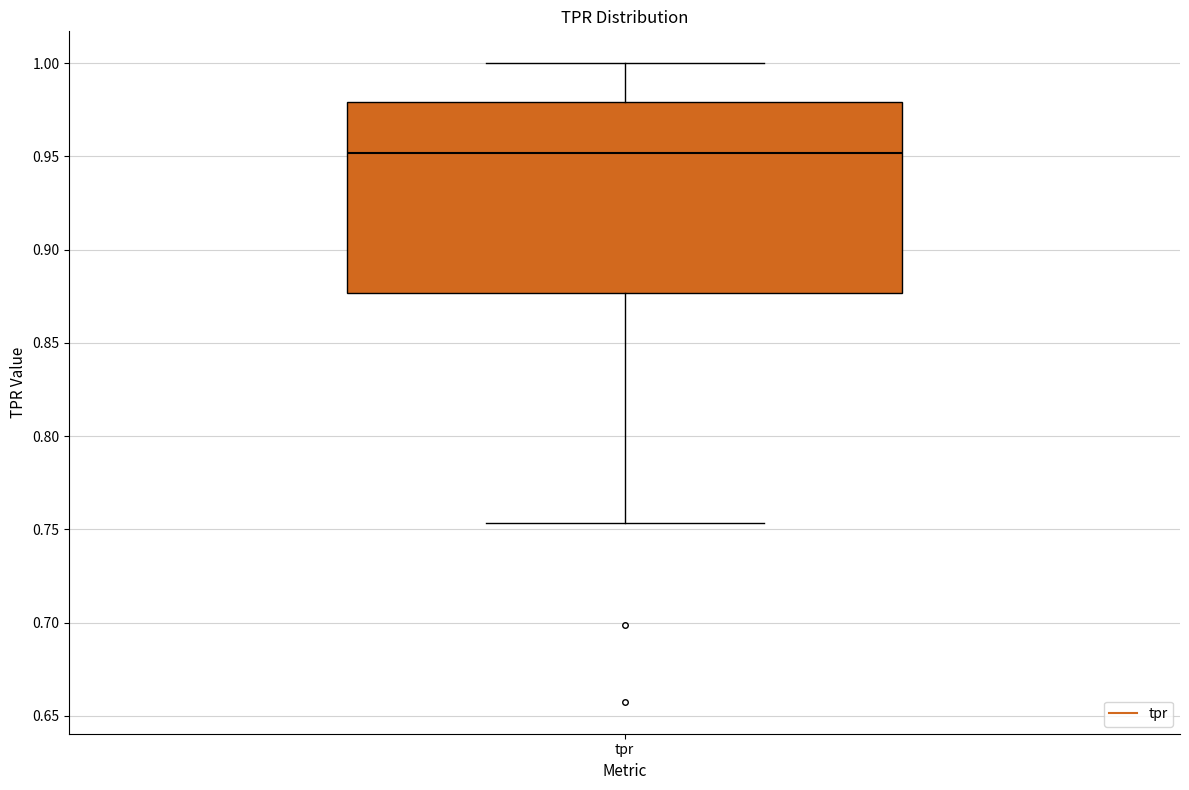

Read this box plot against the y-axis: the position of the median line, the range covered by the box, and the ends of both whiskers. The values are not printed on the chart, so give them approximately, as read against the axis.

median 0.950, box 0.875 to 0.980, whiskers 0.755 to 1.000